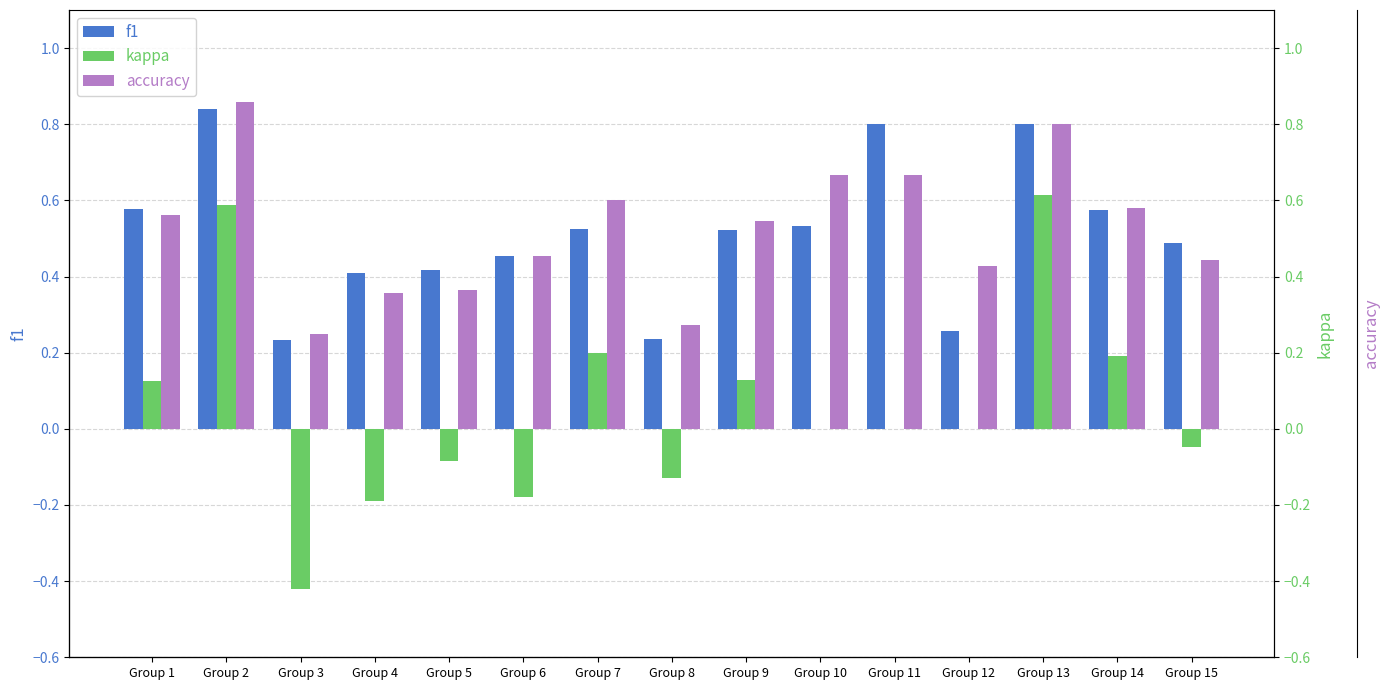

Which category has the lowest value in the f1 series?

Group 3